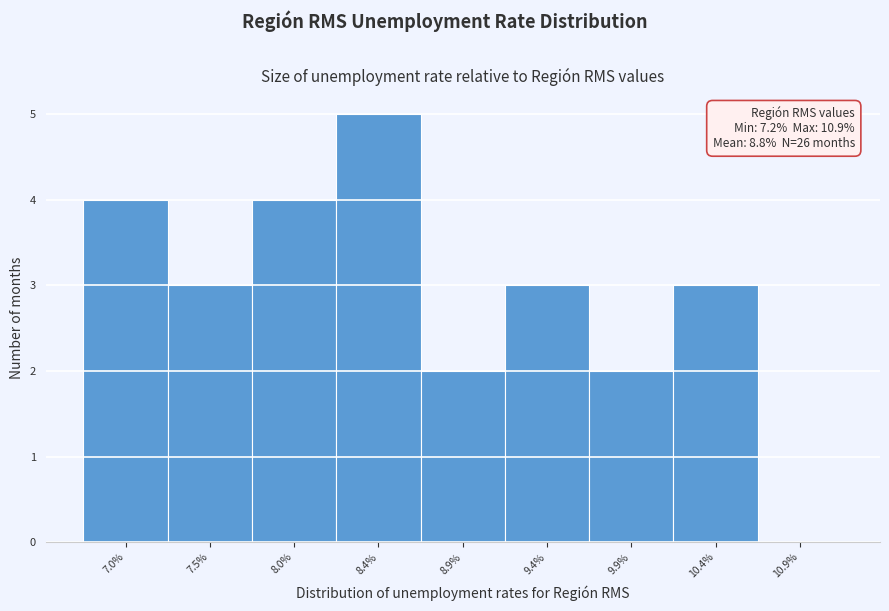

Reading left to right, what are all the values shown in this chart?

7.0%=4	7.5%=3	8.0%=4	8.4%=5	8.9%=2	9.4%=3	9.9%=2	10.4%=3	10.9%=0